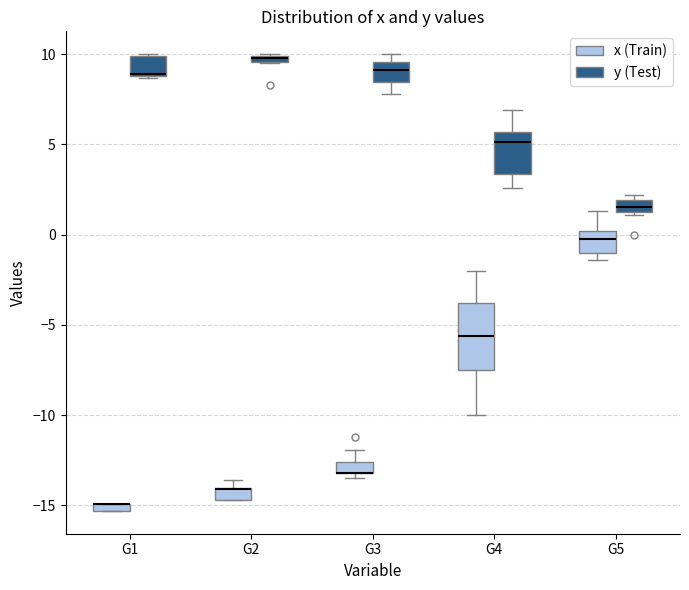

Which box is the tallest, from its lower edge to its upper edge?

G4 (x (Train))